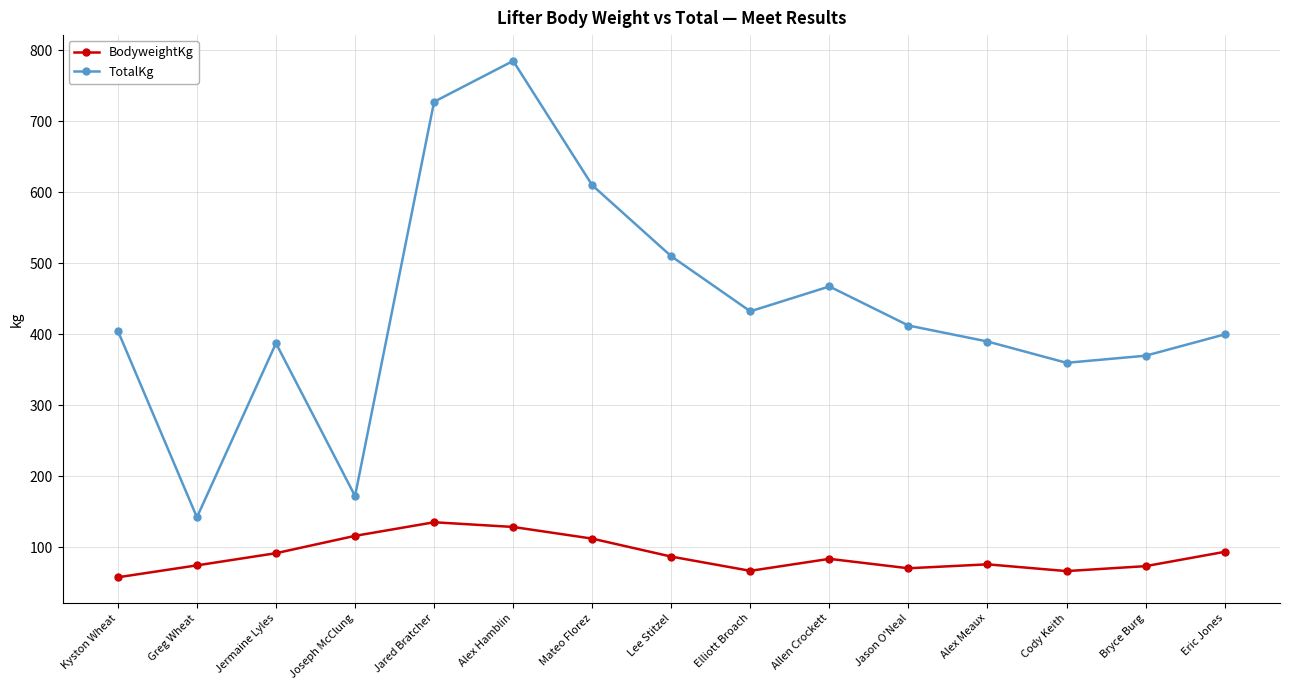

Which series changed the most between Allen Crockett and Jason O'Neal?

TotalKg